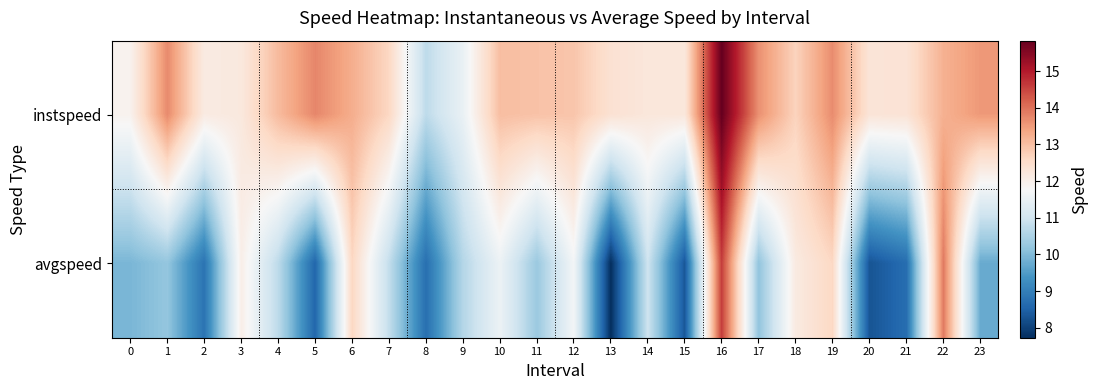

How many series are shown in this chart?

2